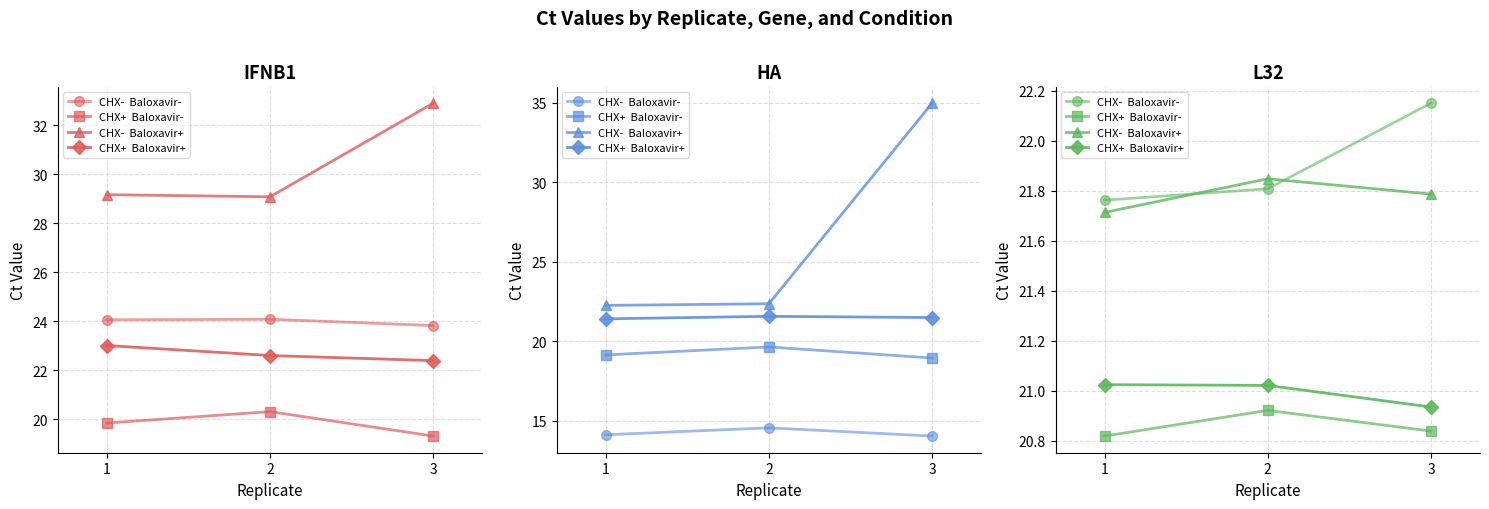

What is the sum of all CHX+  Baloxavir- values?

62.6